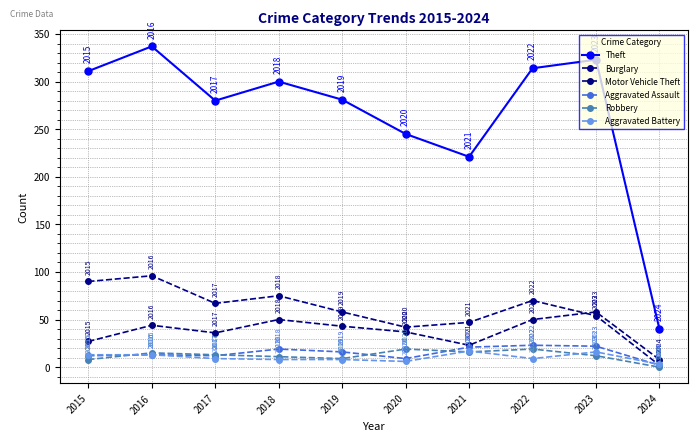

Which label corresponds to the largest value in the chart?

2016